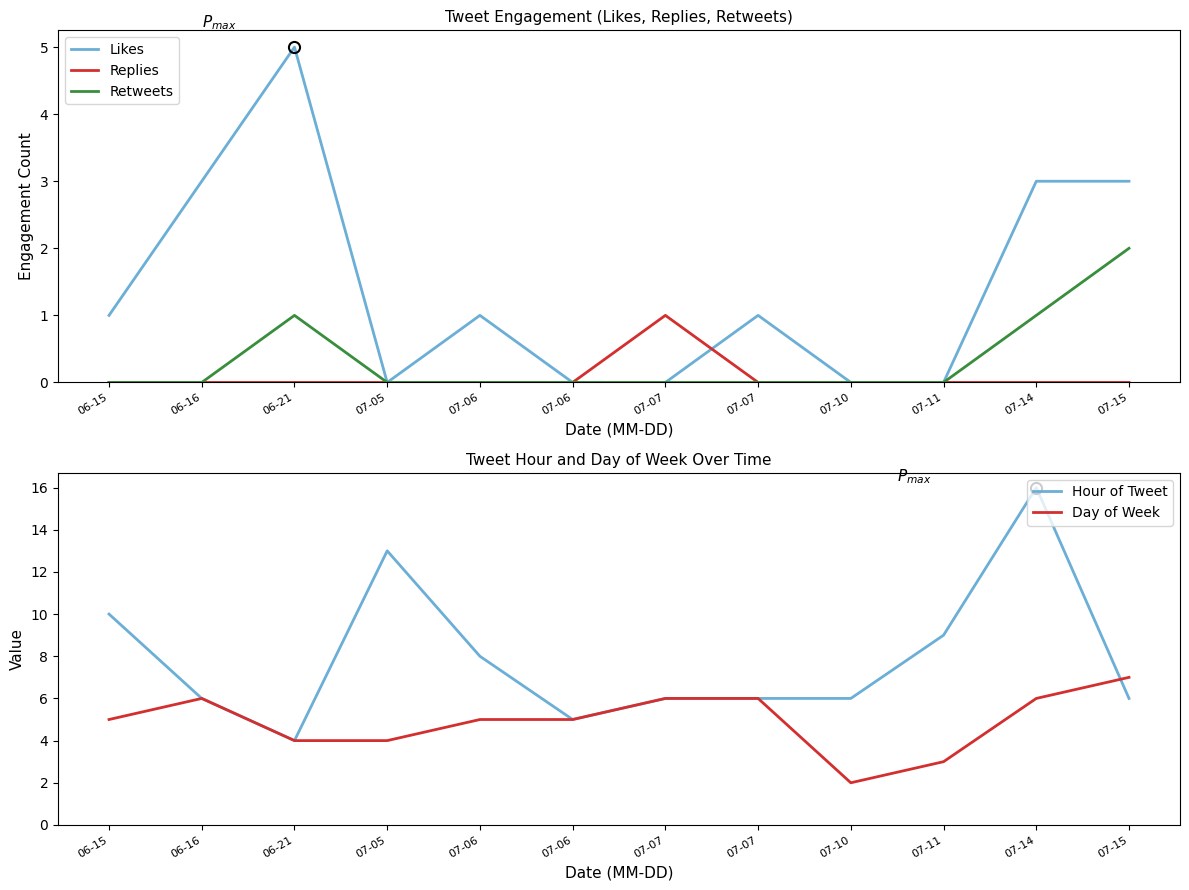

What is the sum of the Likes values at 06-15 and 07-07?

1